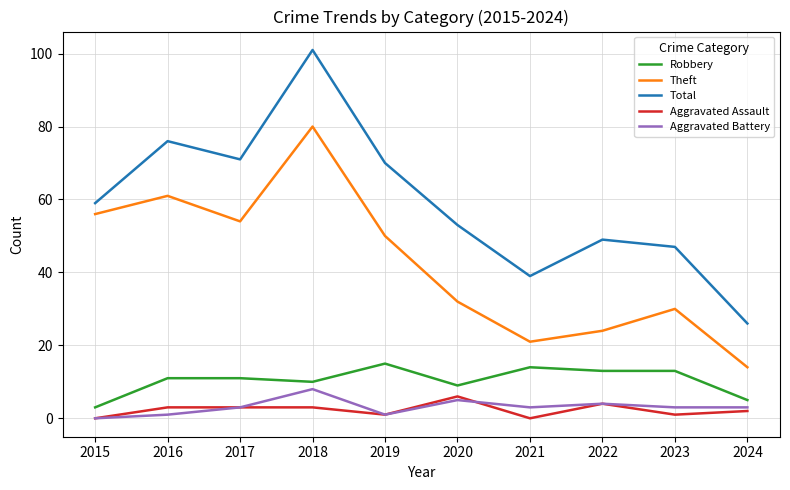

What is the total value across all series at 2020?

105